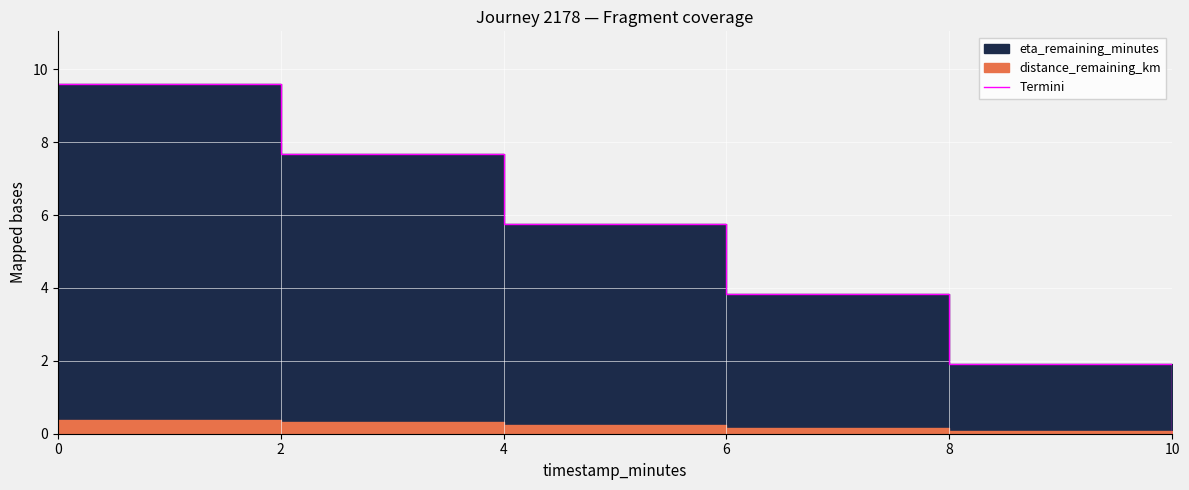

Rank the categories by value from lowest to highest.

10, 8, 6, 4, 2, 0